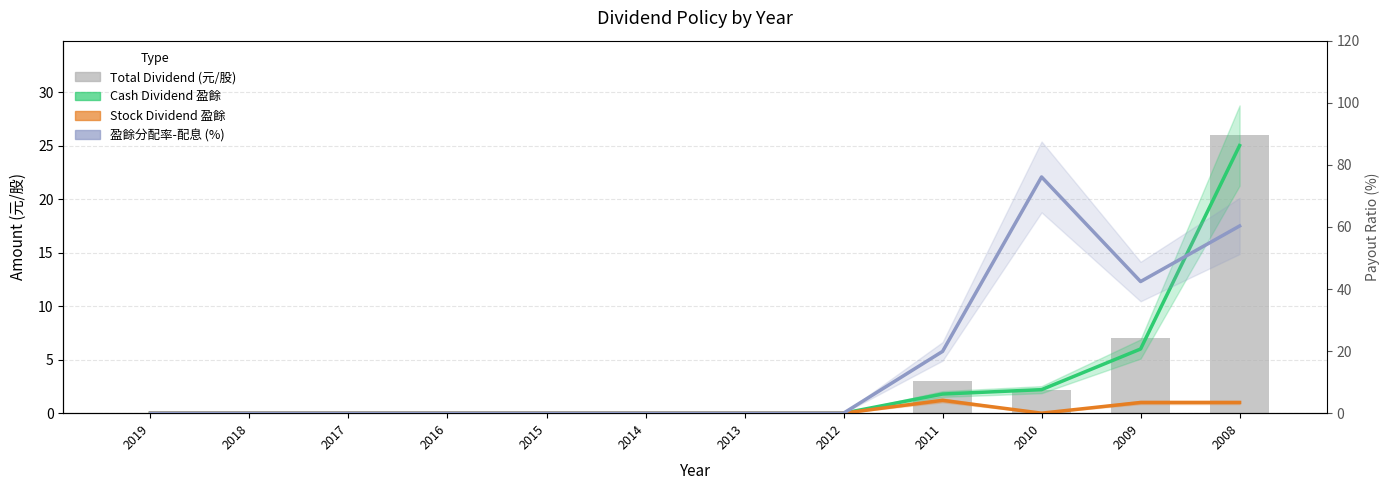

What is the difference between the second highest and minimum values in the Total Dividend (元/股) series?

7.0